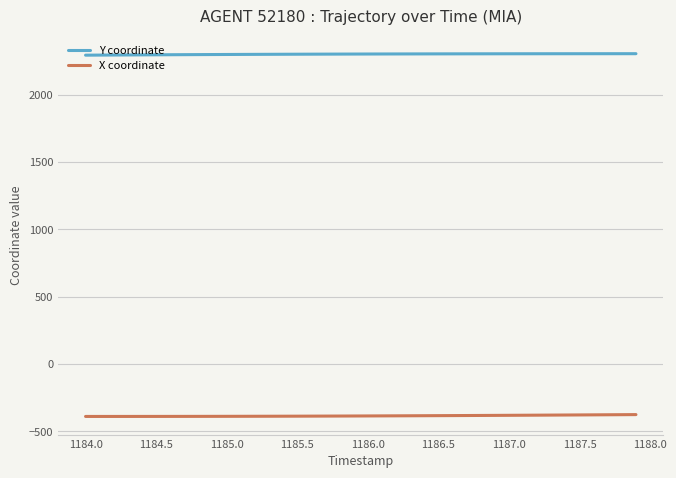

True or false: X coordinate and Y coordinate cross at least once.

False